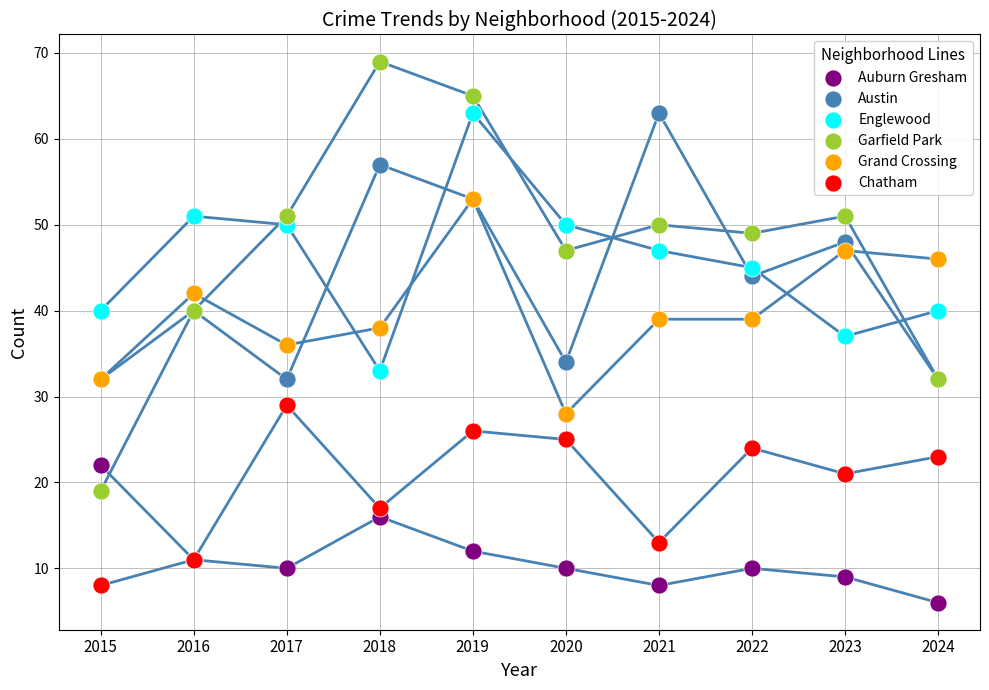

Which series reaches the maximum Y coordinate?

Garfield Park